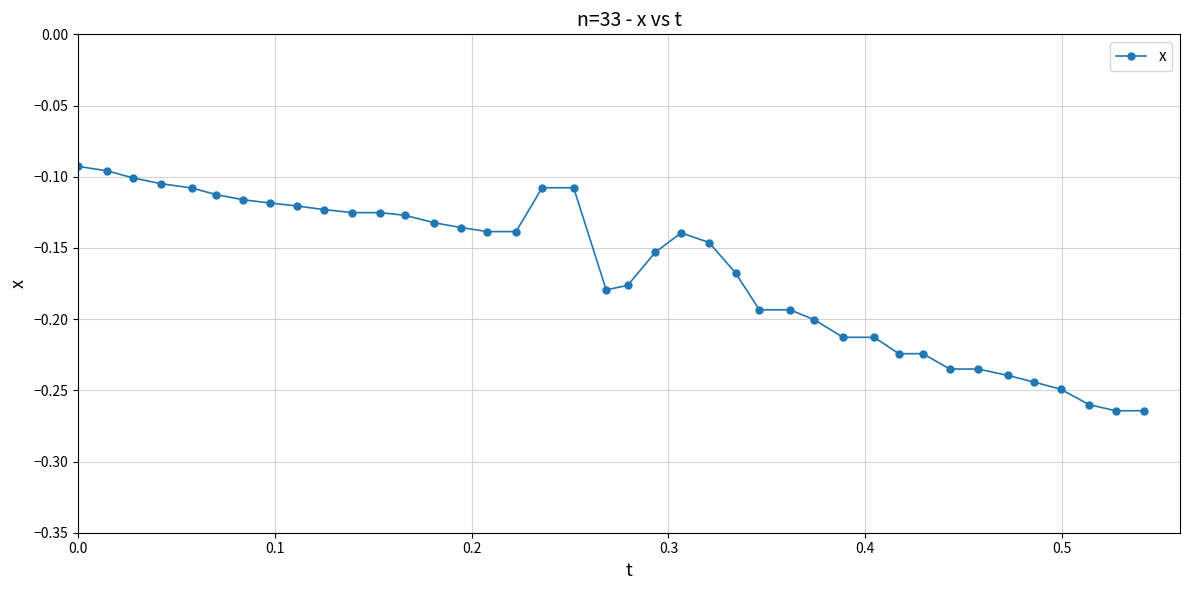

True or false: the data has more than 0 interior local peaks.

True